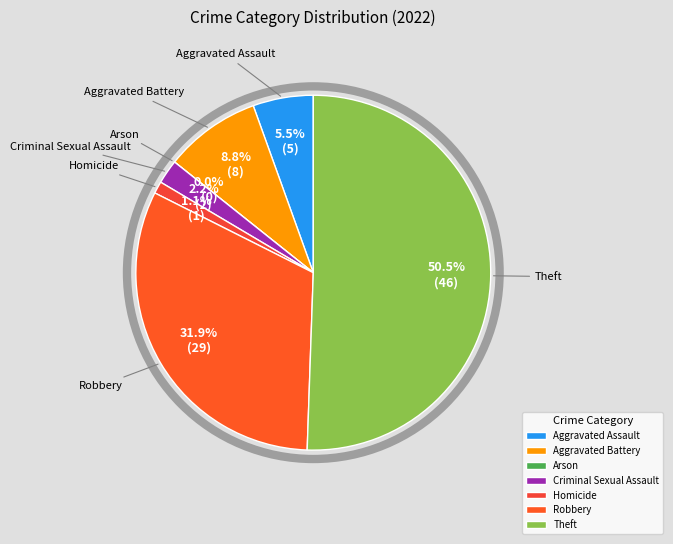

How many slices are in this pie chart?

7